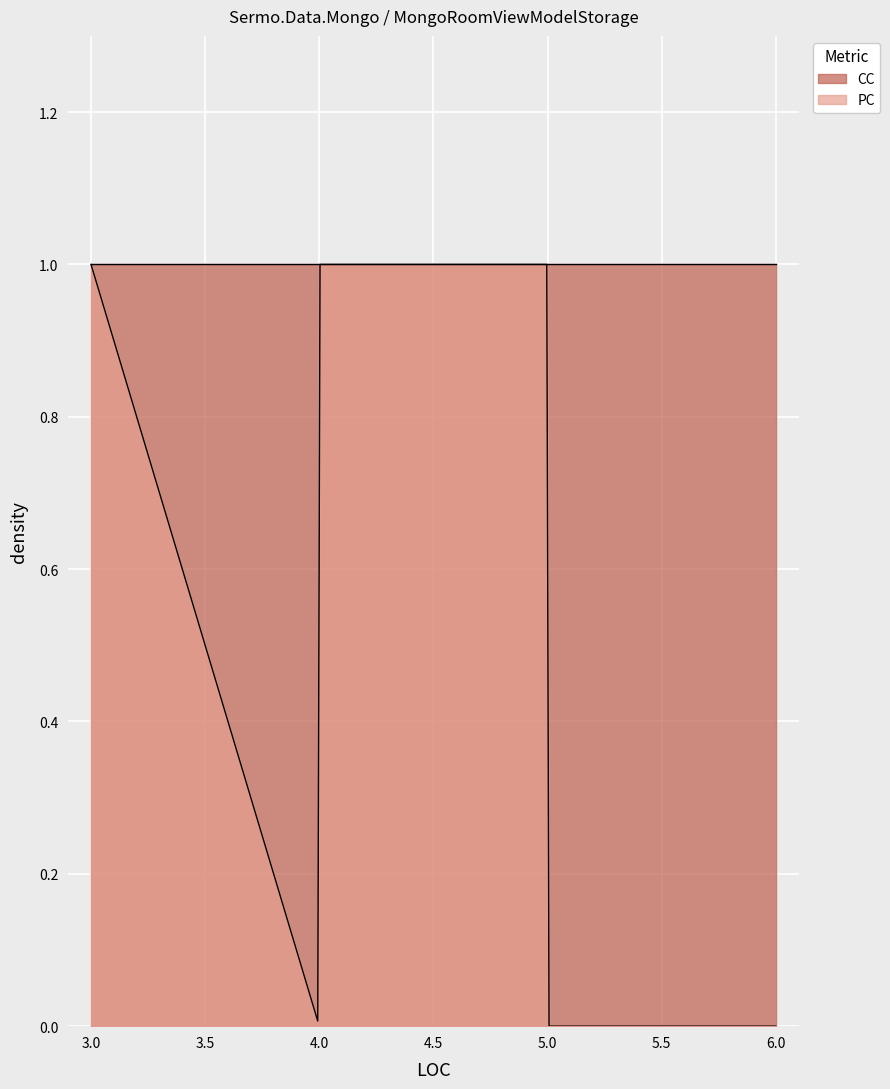

How many lines are shown in the chart?

2